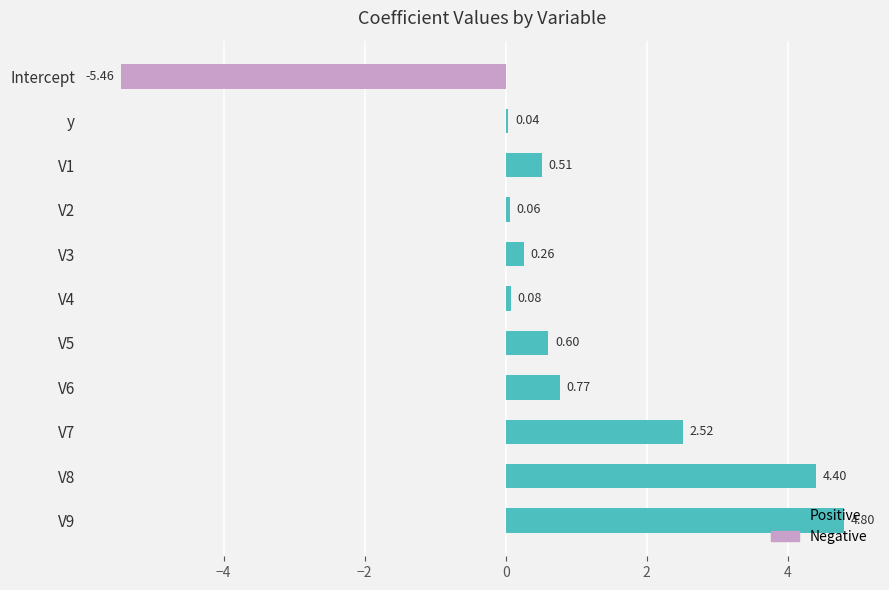

What is the difference between the maximum and minimum values?

10.3